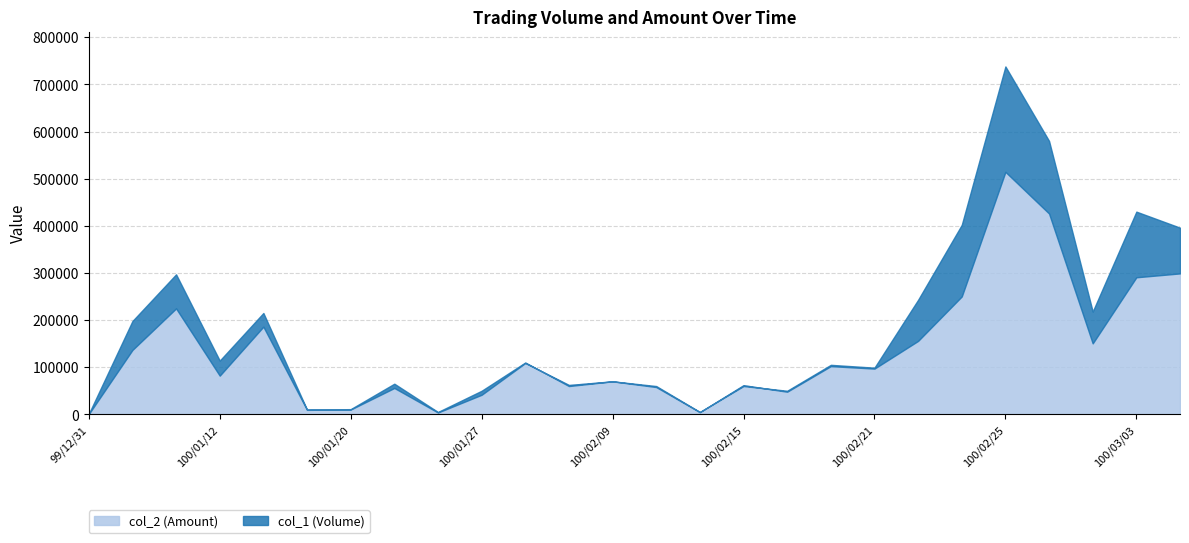

What is the label of the 7th point from the left?

100/01/20